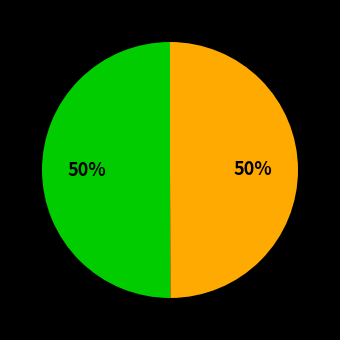

To the nearest percent, what is the average slice percentage?

50%